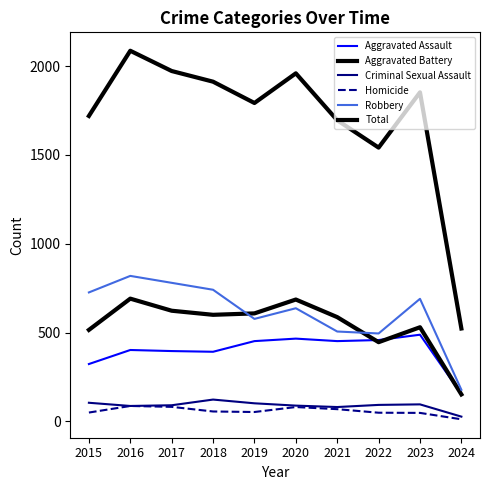

Does the chart have visible grid lines?

No